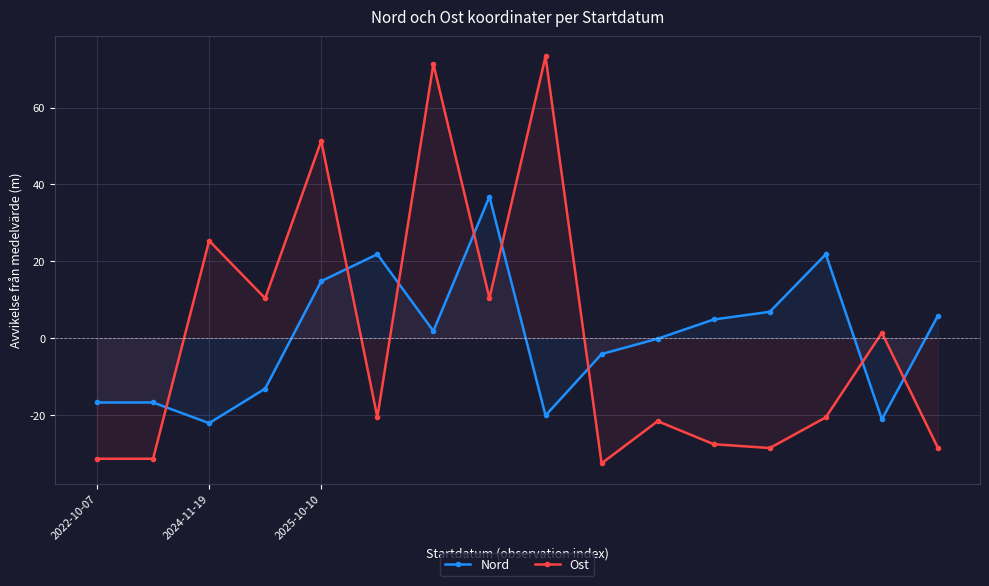

What position from the left is 9?

10